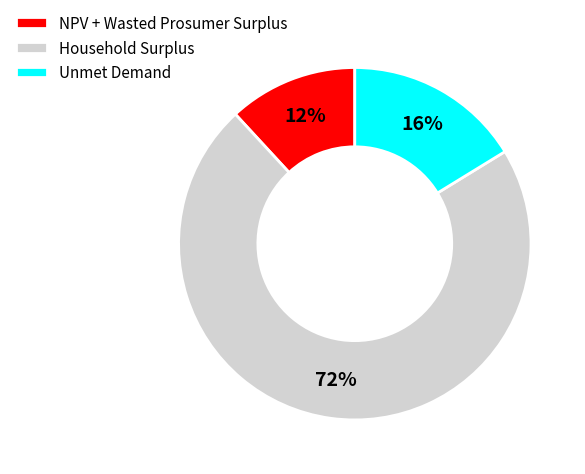

To the nearest percent, what is the combined percentage of Household Surplus and NPV + Wasted Prosumer Surplus?

84%